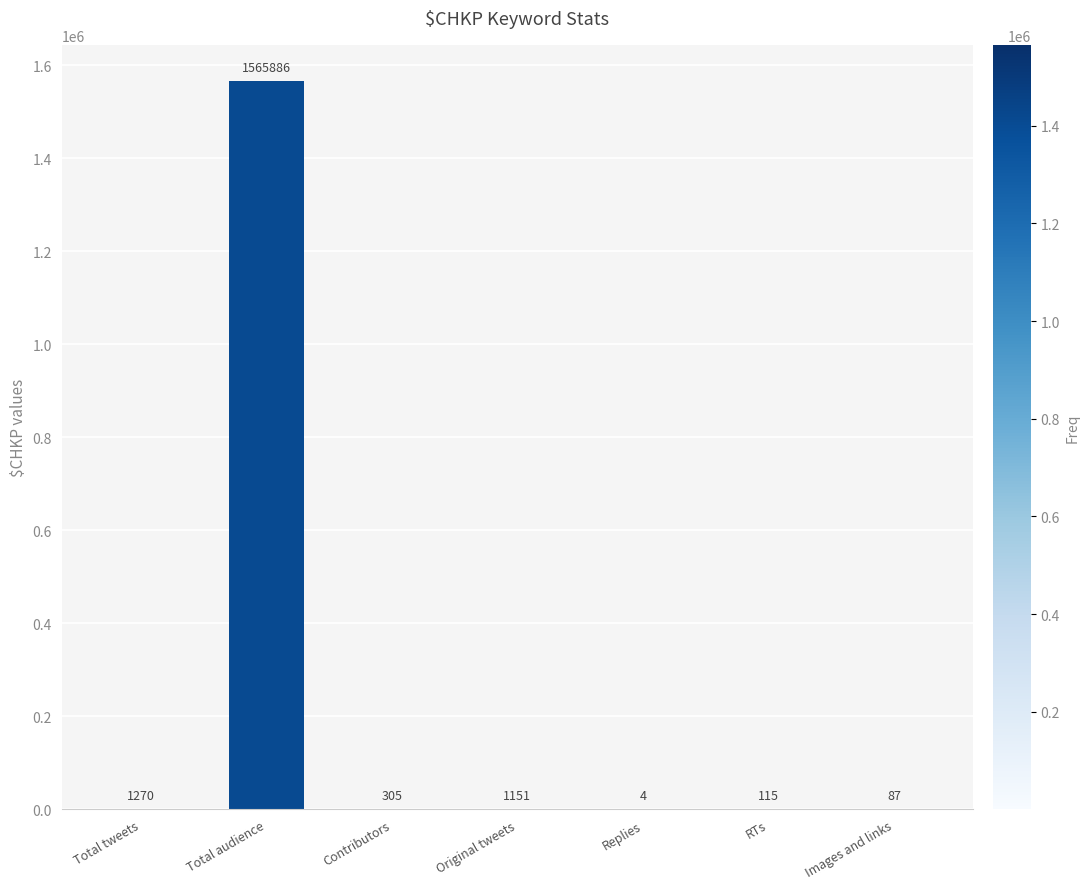

The value at Total audience is 1565886. True or false?

True